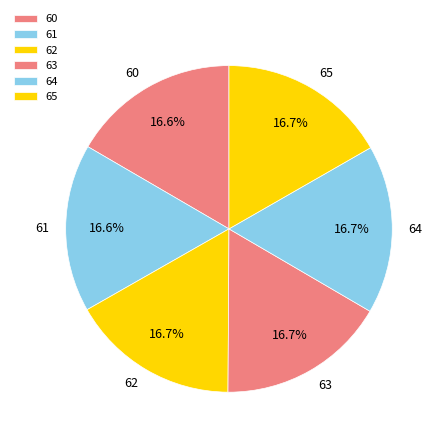

Is it true that 63 is 17% of the pie?

True